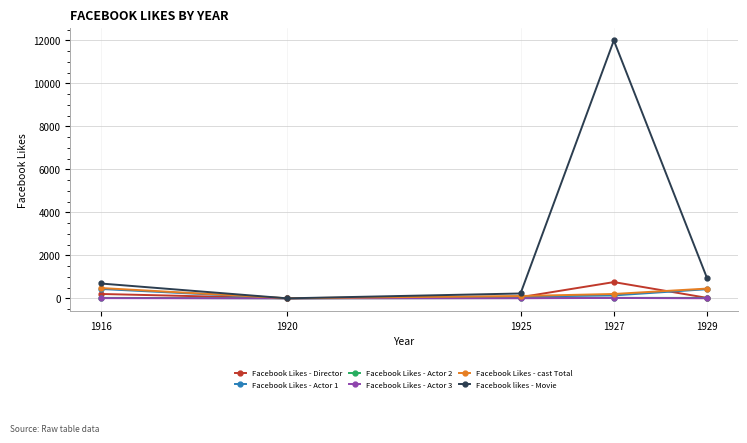

How many values in the Facebook Likes - Actor 1 series are below 136?

2